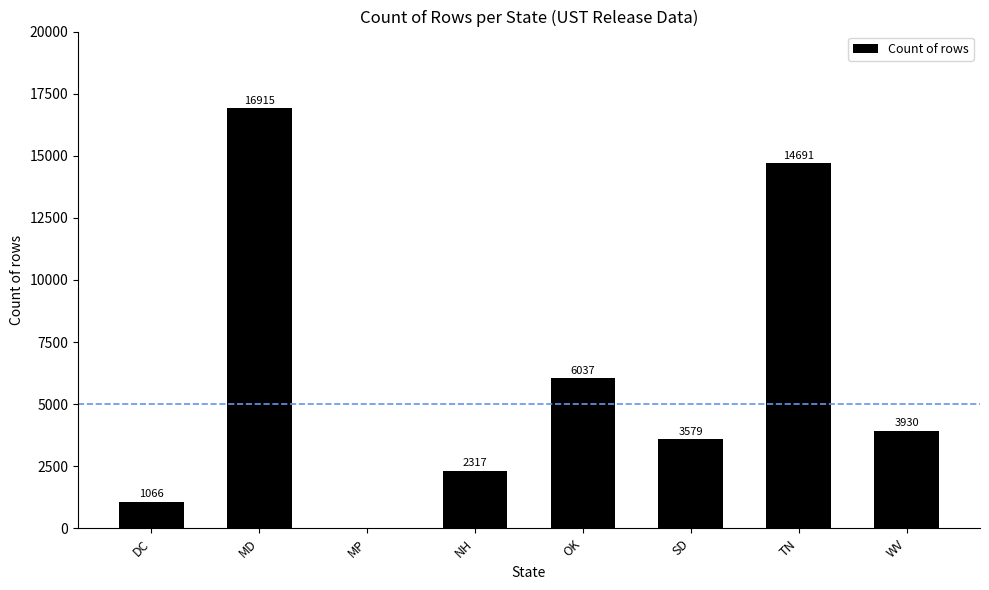

How many series are shown in this chart?

1